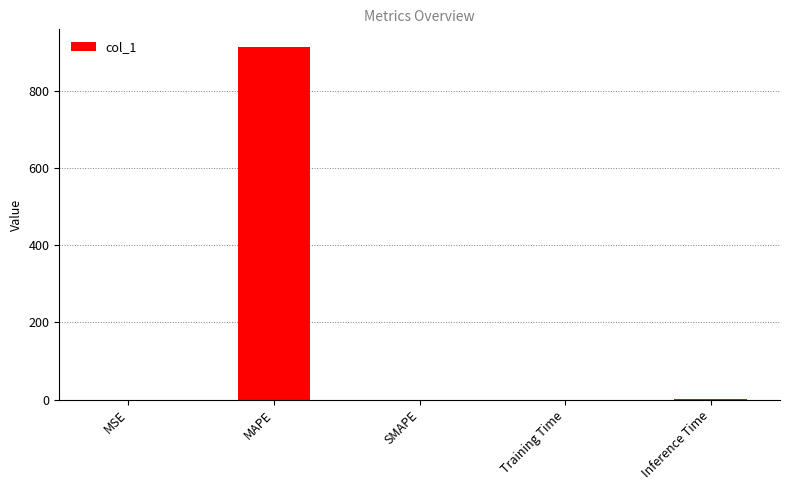

What is the sum of all values?

914.4